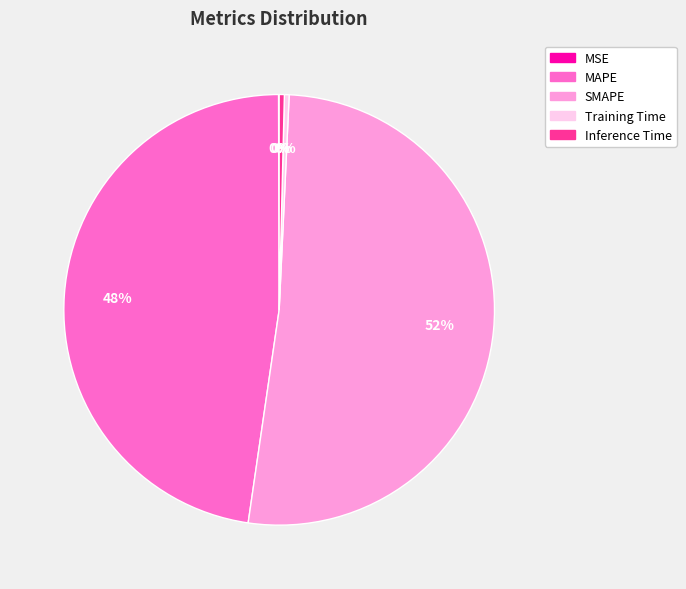

What percentage is the MAPE slice, to the nearest percent?

48%